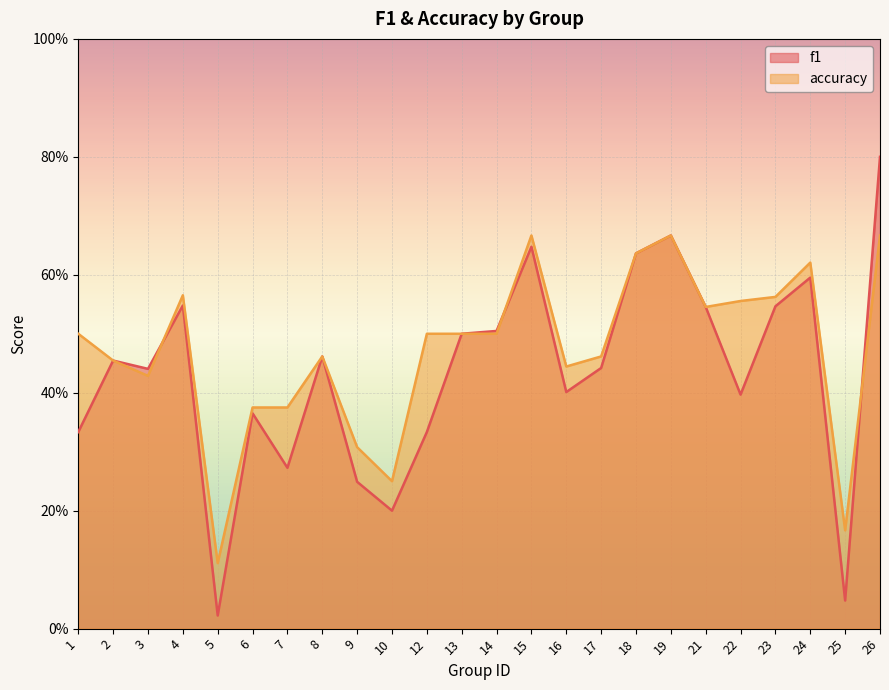

Between 7 and 16, which series saw the biggest shift?

f1